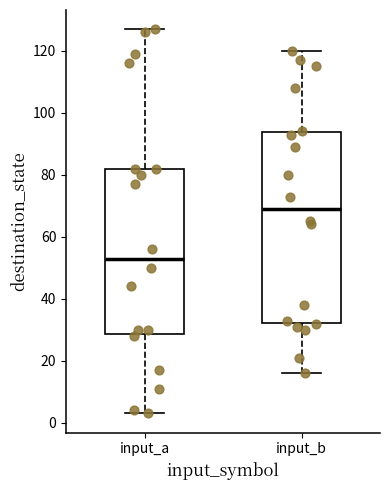

Reading left to right, read every box against the y-axis: the position of its median line, the range the box covers, and the ends of its whiskers. The values are not printed on the chart, so give them approximately, as read against the axis.

input_a: median 54, box 28 to 82, whiskers 4 to 128
input_b: median 70, box 32 to 94, whiskers 16 to 120